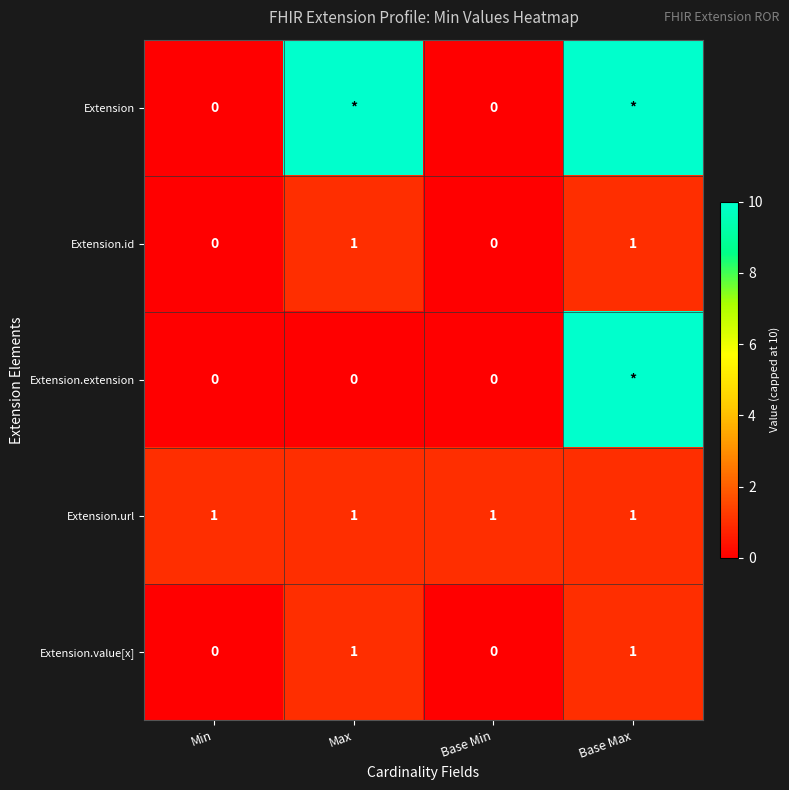

What is the difference between the highest and lowest values at Base Min?

1